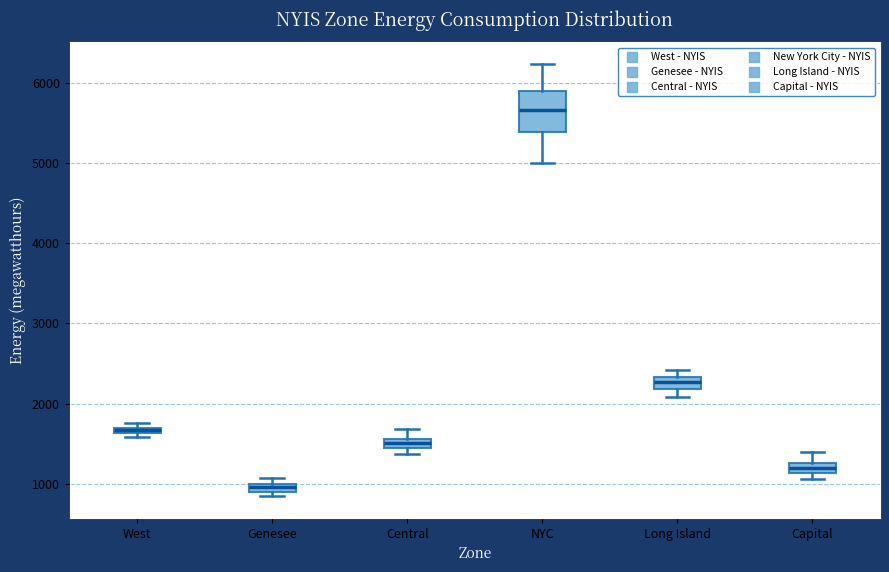

Comparing the boxes themselves (not the whiskers), which one is the tallest?

NYC